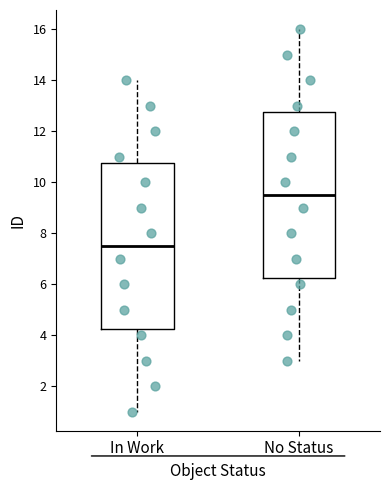

Where does the median line of the box for In Work sit on the y-axis? The values are not printed on the chart, so give them approximately, as read against the axis.

7.6